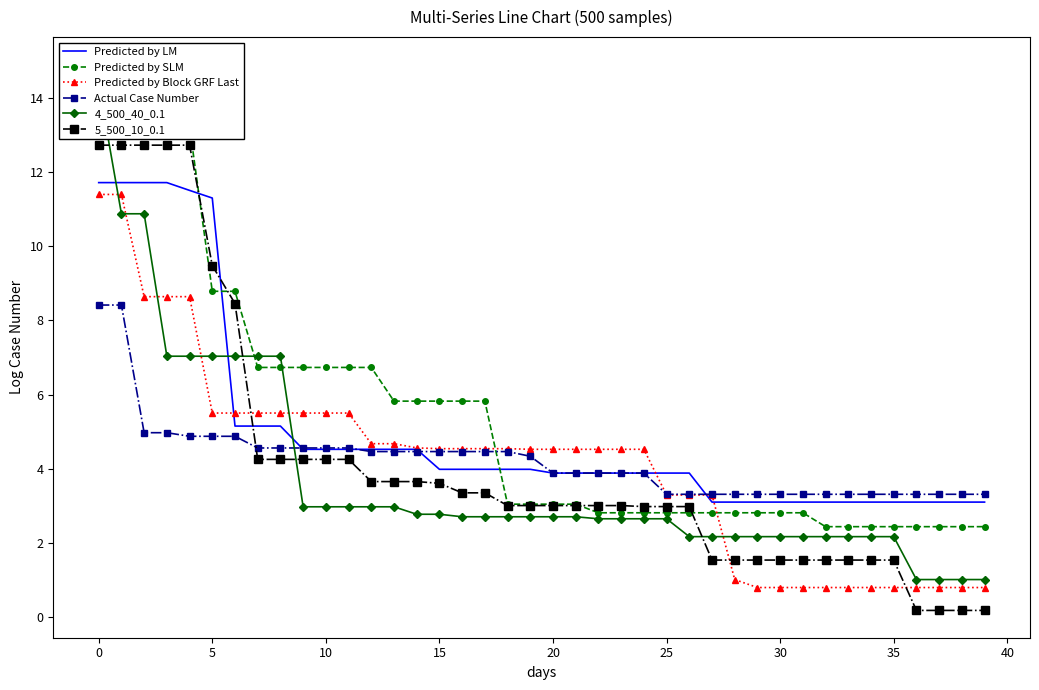

What is the spread (max minus min) of values at 17?

3.1